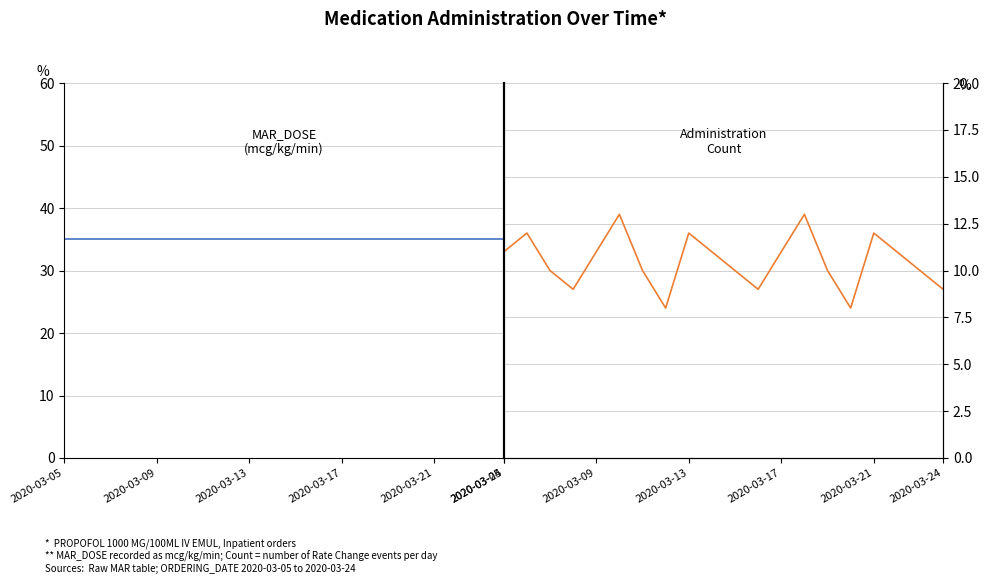

The MAR_DOSE series shows 35 at 17. True or false?

True